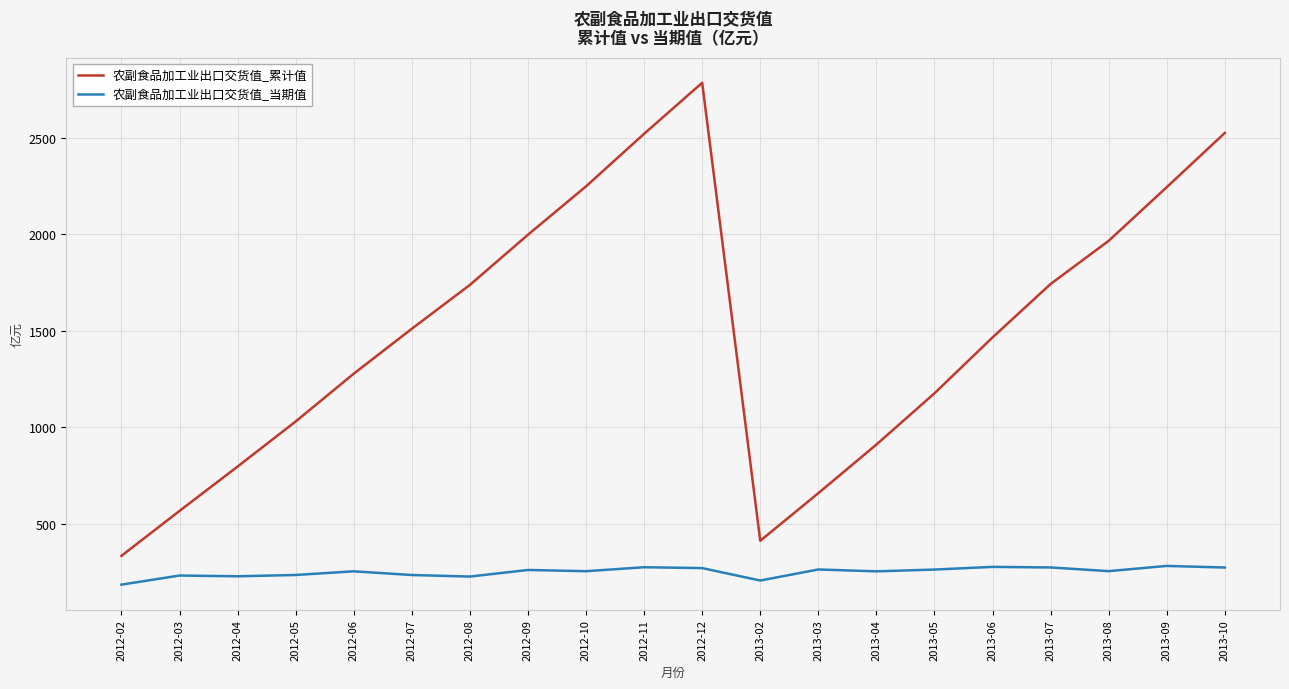

True or false: 农副食品加工业出口交货值_当期值 and 农副食品加工业出口交货值_累计值 cross at least once.

False